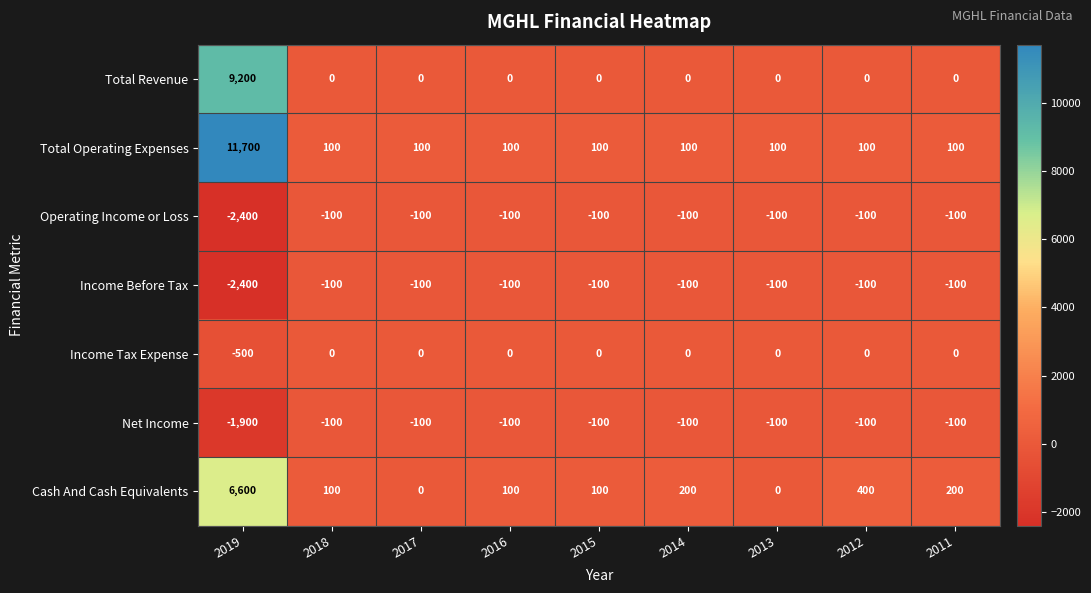

Which label corresponds to the largest value in the chart?

2019